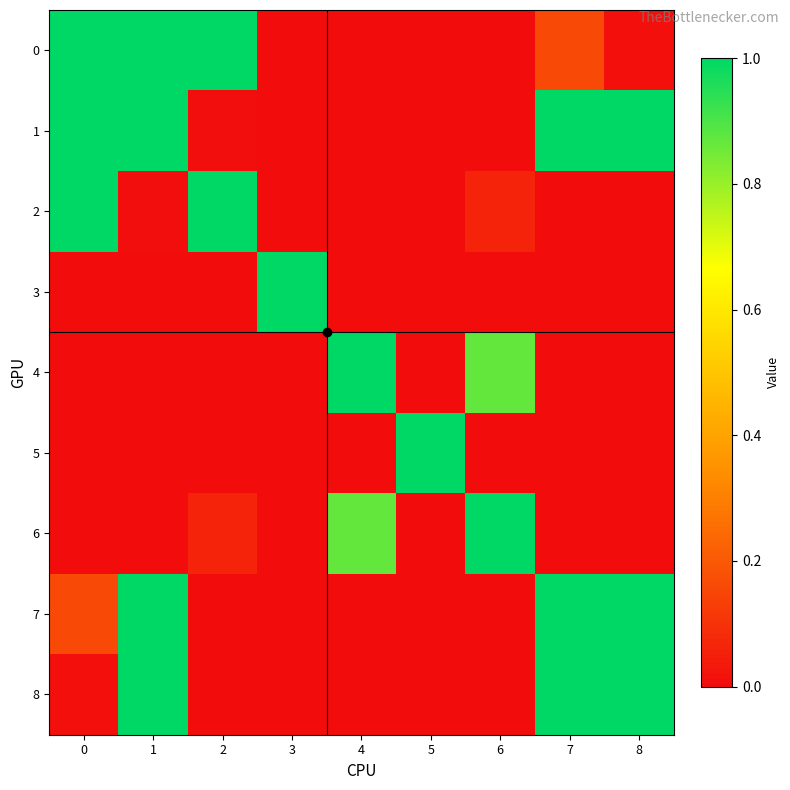

Rank the series by their maximum value, from highest to lowest.

0, 1, 2, 3, 4, 5, 6, 7, 8